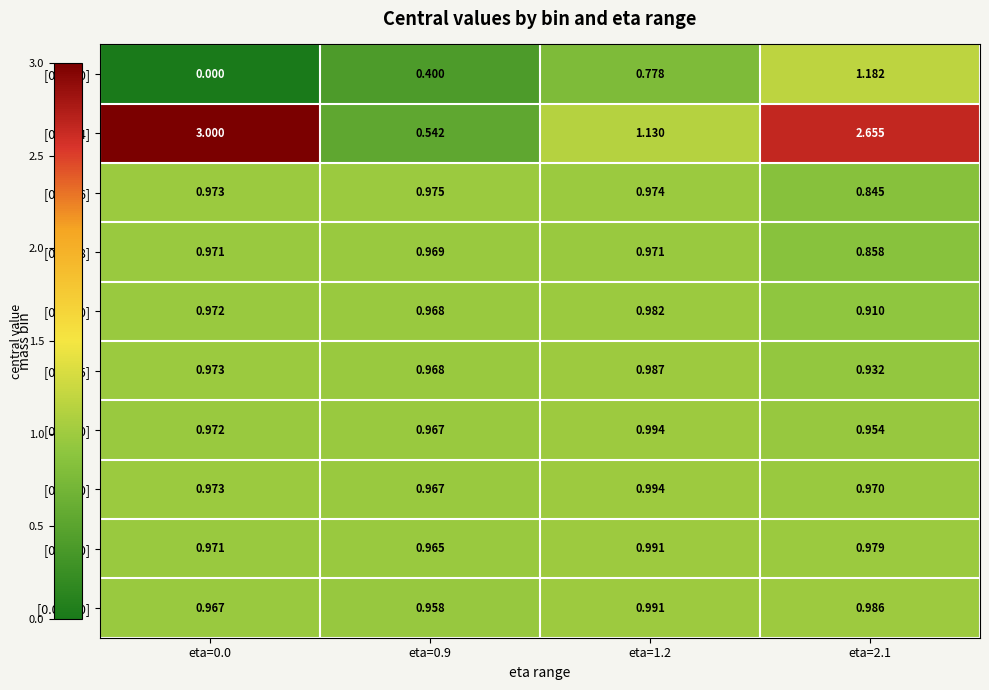

At which category is the sum across all series the highest?

eta=2.1